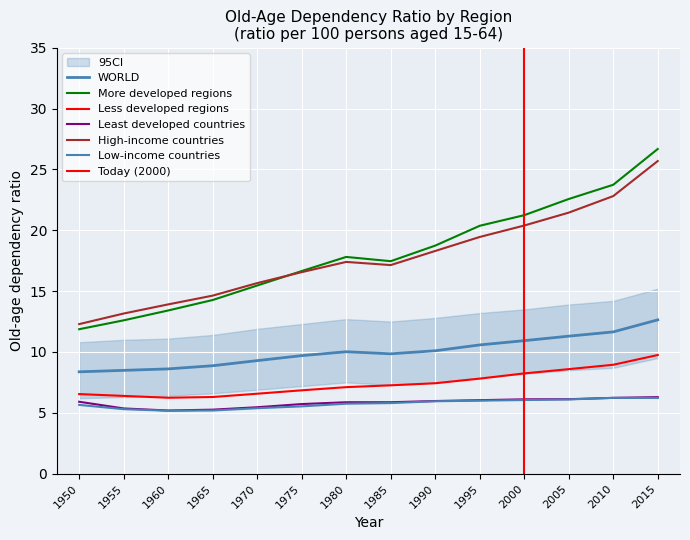

Reading left to right, what are all the values shown in this chart?

WORLD: 1950=8.4	1955=8.5	1960=8.6	1965=8.9	1970=9.3	1975=9.7	1980=10.0	1985=9.8	1990=10.1	1995=10.6	2000=10.9	2005=11.3	2010=11.7	2015=12.6
More developed regions: 1950=11.9	1955=12.6	1960=13.4	1965=14.3	1970=15.5	1975=16.6	1980=17.8	1985=17.5	1990=18.7	1995=20.4	2000=21.2	2005=22.6	2010=23.7	2015=26.7
Less developed regions: 1950=6.5	1955=6.4	1960=6.2	1965=6.3	1970=6.6	1975=6.8	1980=7.1	1985=7.3	1990=7.4	1995=7.8	2000=8.2	2005=8.6	2010=8.9	2015=9.8
Least developed countries: 1950=5.9	1955=5.4	1960=5.2	1965=5.3	1970=5.5	1975=5.7	1980=5.9	1985=5.9	1990=6.0	1995=6.0	2000=6.1	2005=6.1	2010=6.2	2015=6.3
High-income countries: 1950=12.3	1955=13.2	1960=13.9	1965=14.6	1970=15.7	1975=16.6	1980=17.4	1985=17.1	1990=18.3	1995=19.4	2000=20.4	2005=21.4	2010=22.8	2015=25.7
Low-income countries: 1950=5.7	1955=5.3	1960=5.2	1965=5.2	1970=5.4	1975=5.5	1980=5.8	1985=5.8	1990=6.0	1995=6.0	2000=6.0	2005=6.1	2010=6.2	2015=6.2